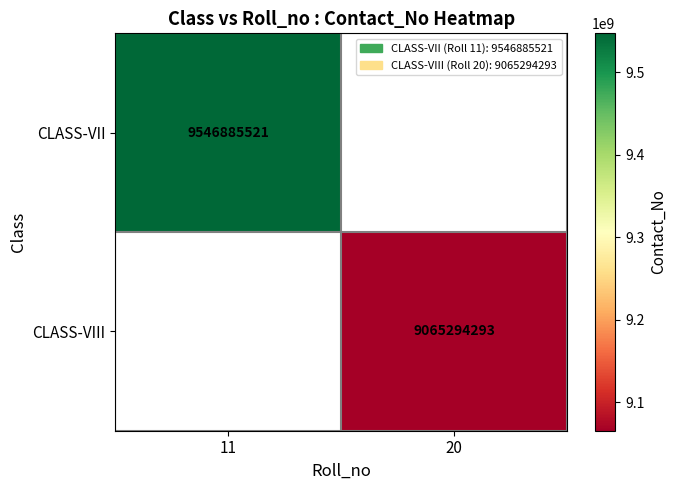

The value of CLASS-VII at 11 is 3107570300. True or false?

False